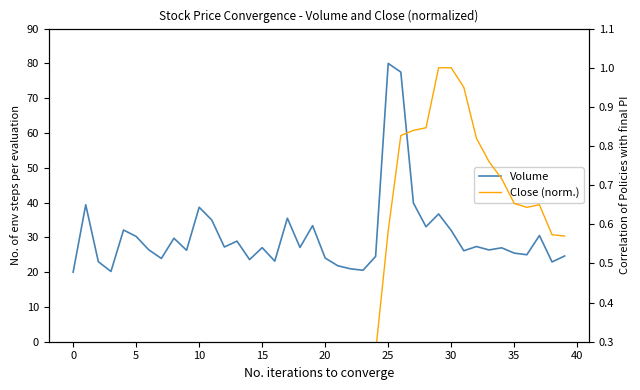

What is the difference between the Volume values at 5 and 12?

4.2